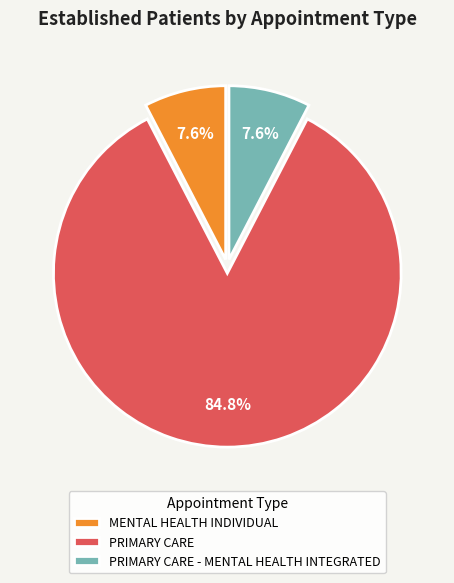

How many slices are in this pie chart?

3